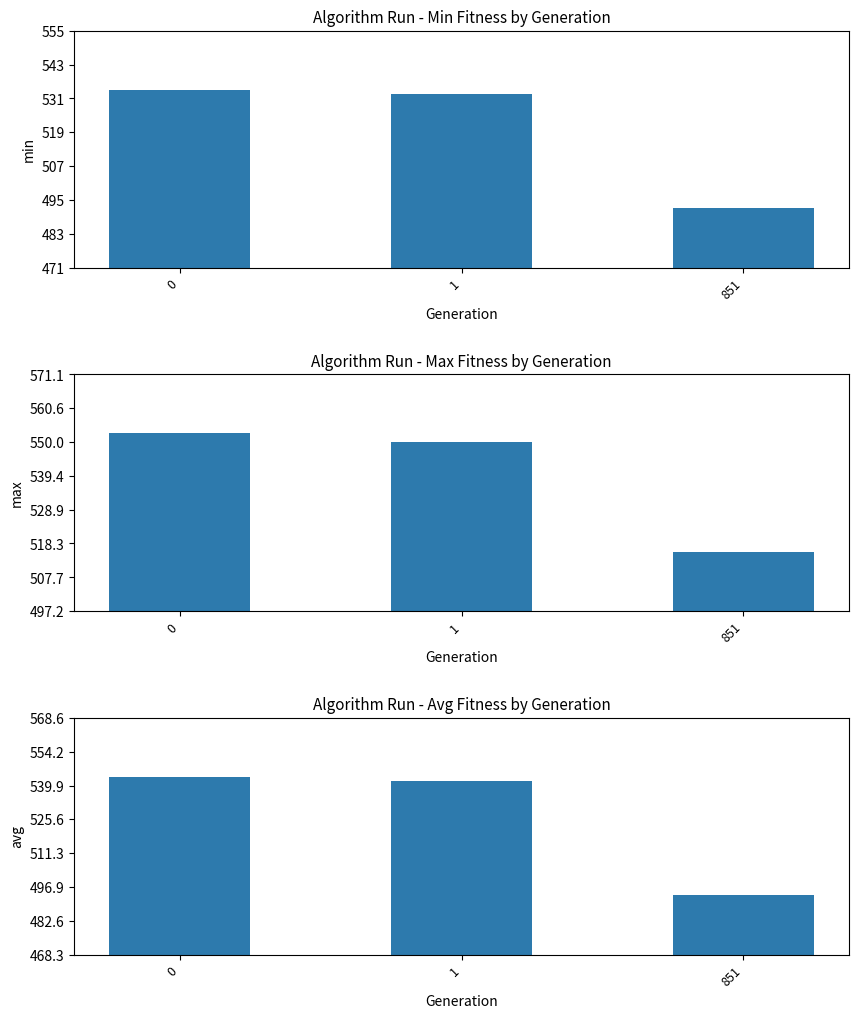

List the series in order of their overall mean, lowest first.

min, avg, max